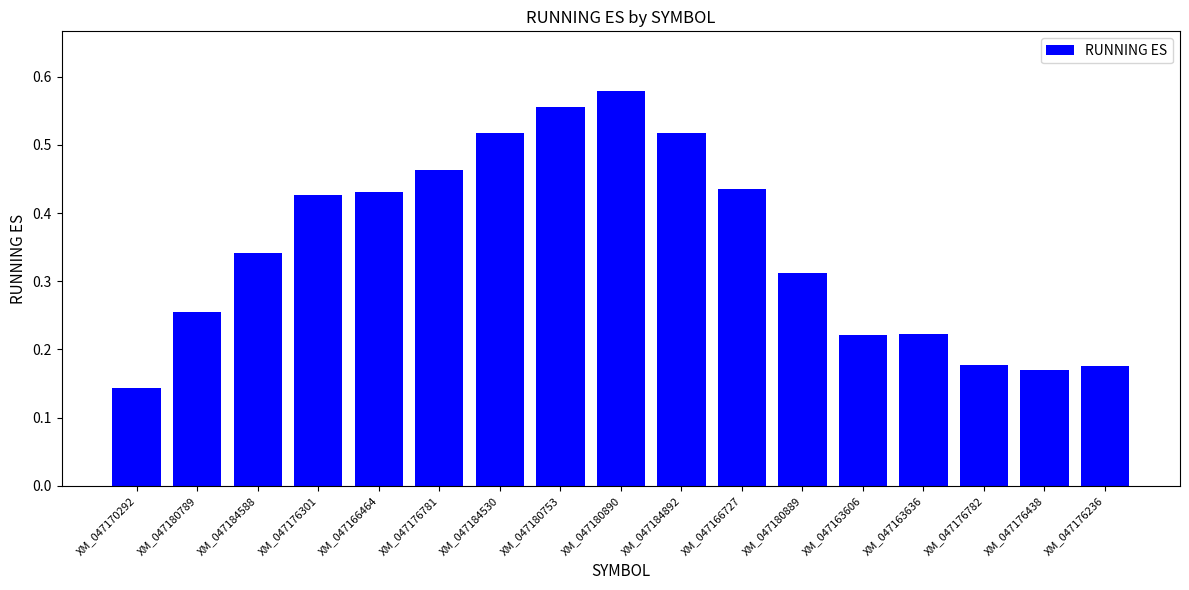

At which category does the chart reach its peak across all series?

XM_047180890